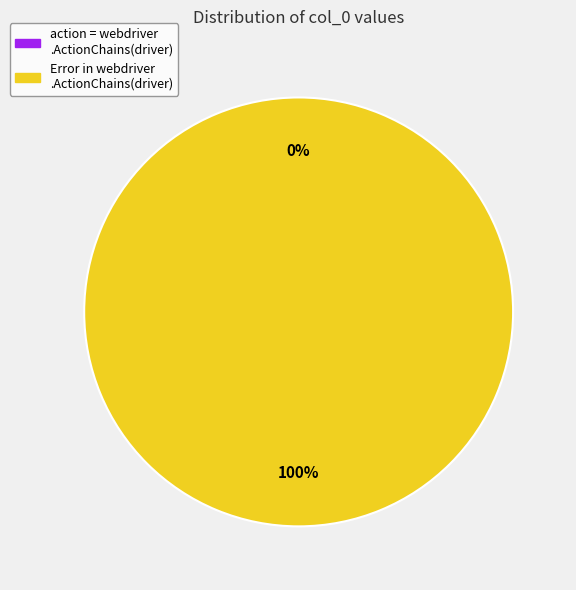

The Error in webdriver.ActionChains(driver) slice represents 85% of the pie. True or false?

False